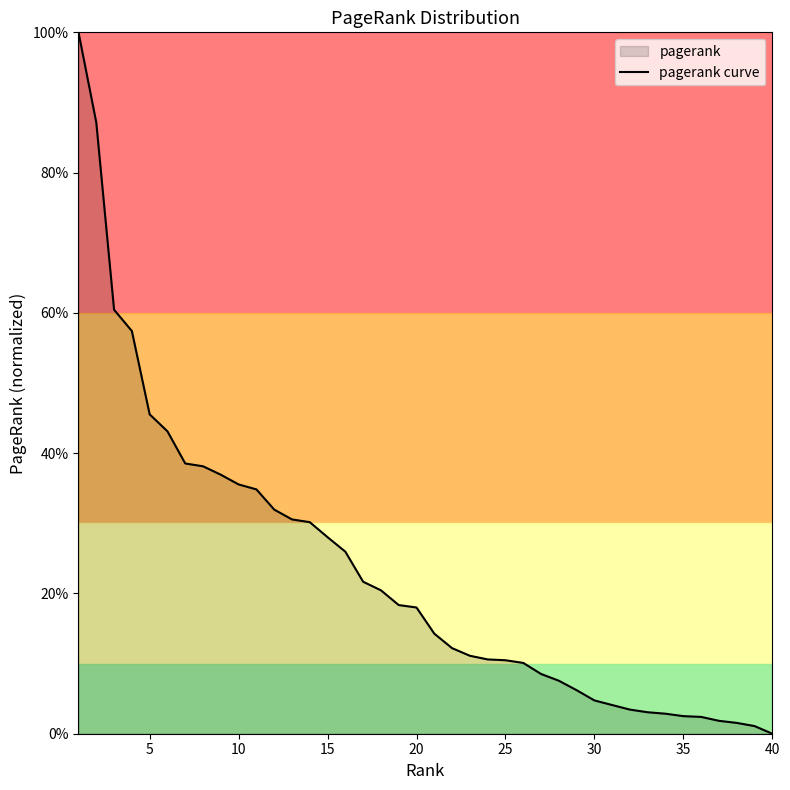

What is the maximum value shown in the chart?

1.0